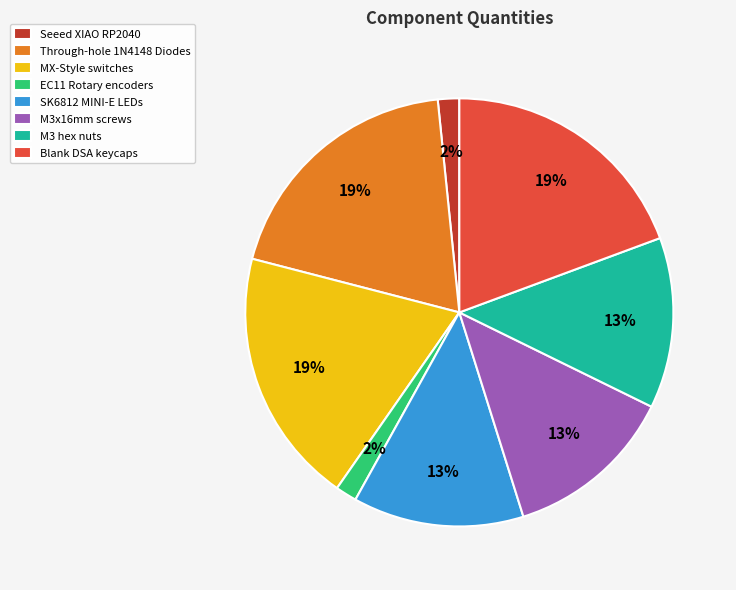

Does SK6812 MINI-E LEDs account for over 50% of the chart?

No